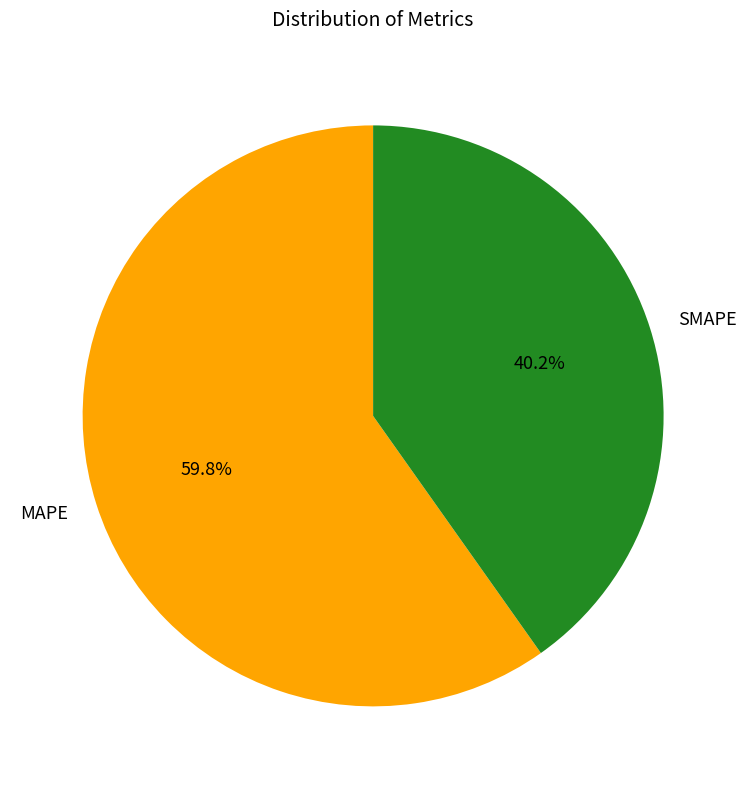

Does SMAPE represent more than half of the total?

No